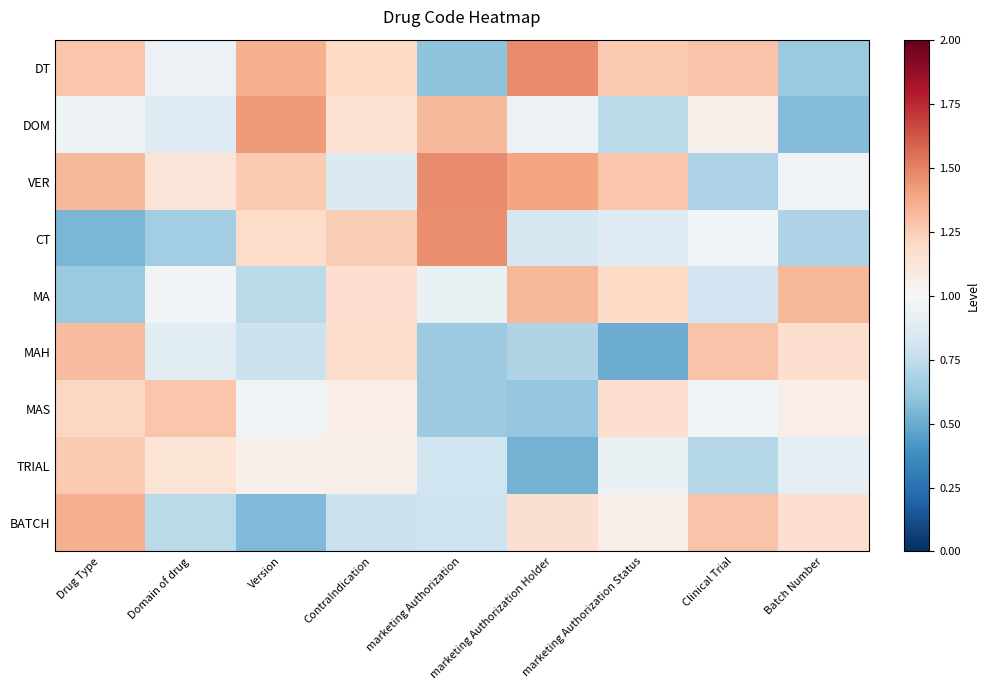

What is the spread (max minus min) of values at ContraIndication?

0.5